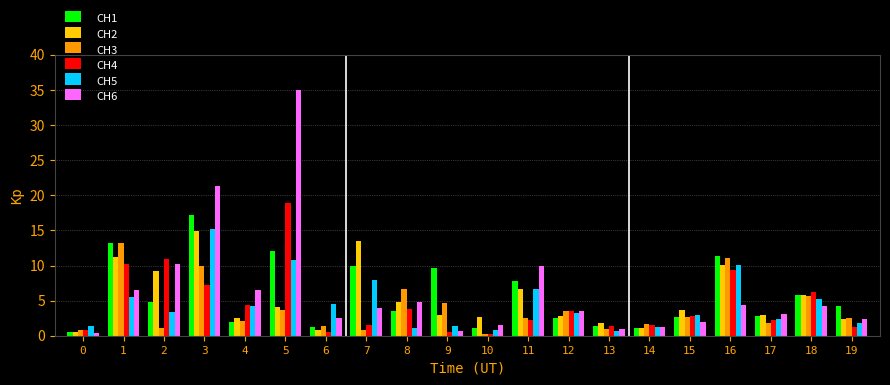

What is the value of the CH5 bar at the 18th from the left?

2.3